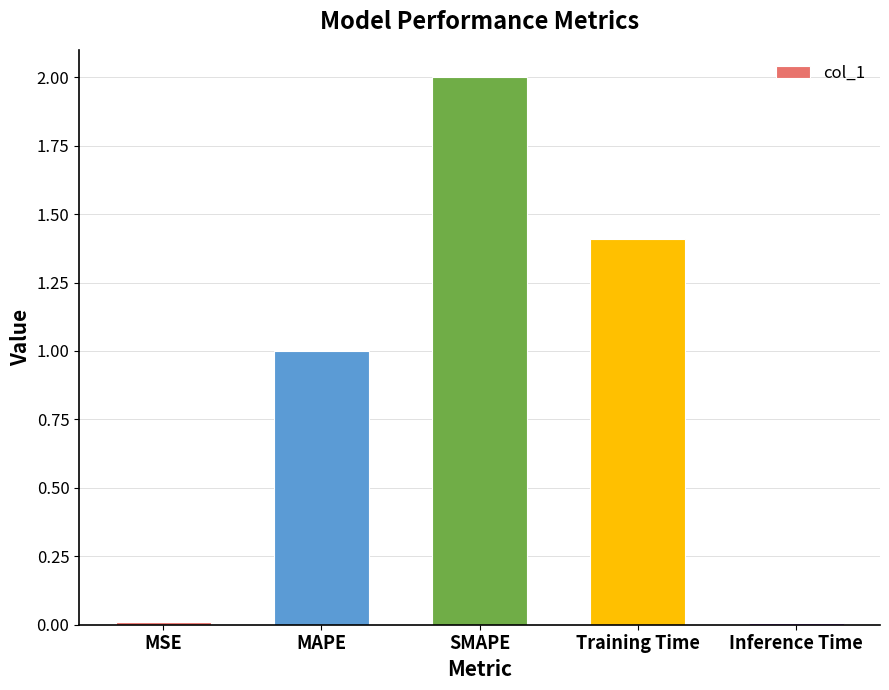

Is it true that the value at Training Time is 1.4?

True